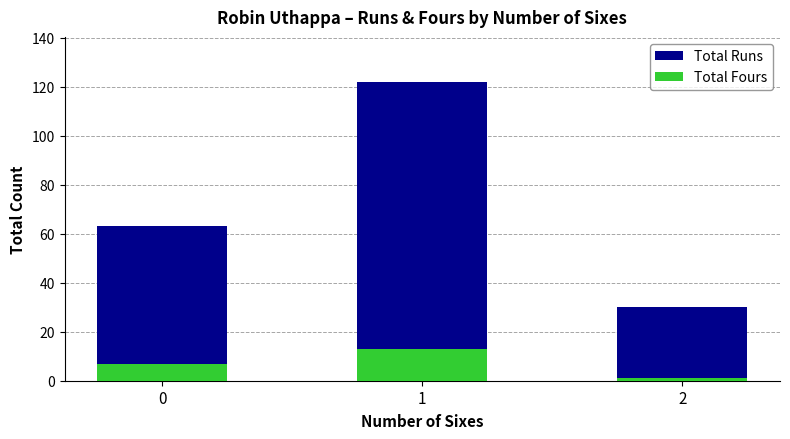

What is the sum of the Total Runs values at 0 and 2?

93